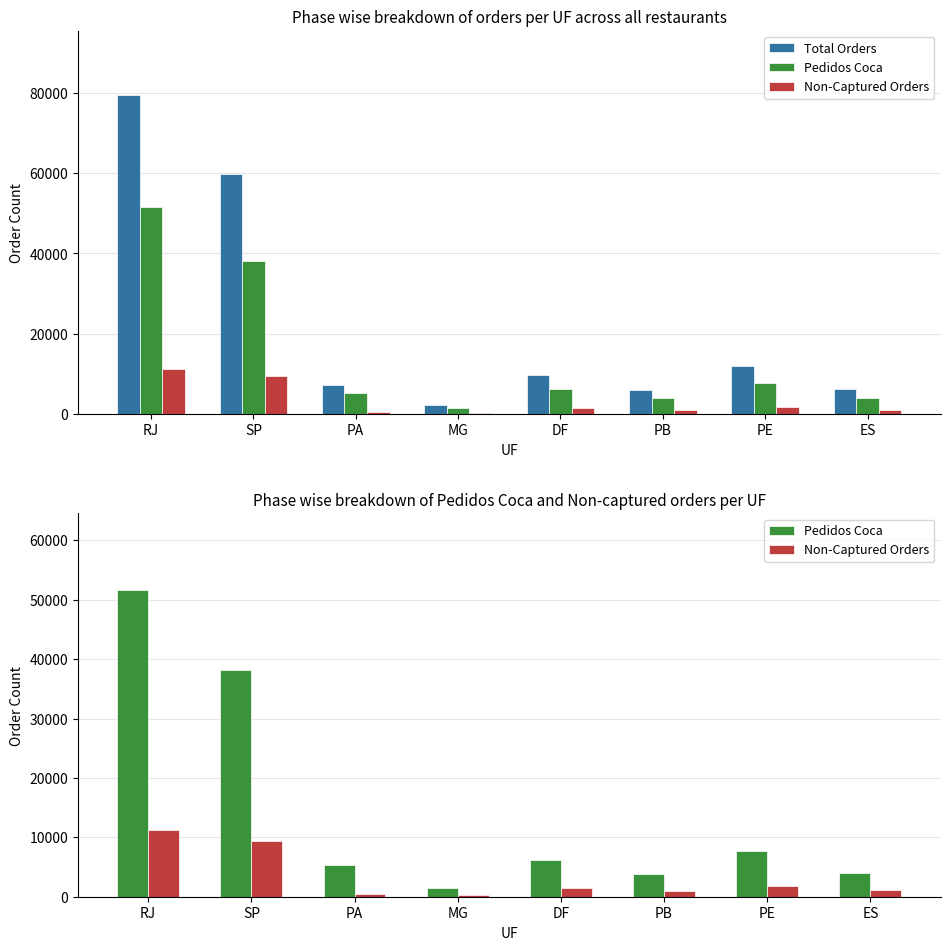

What is the average value of the Total Orders series?

22849